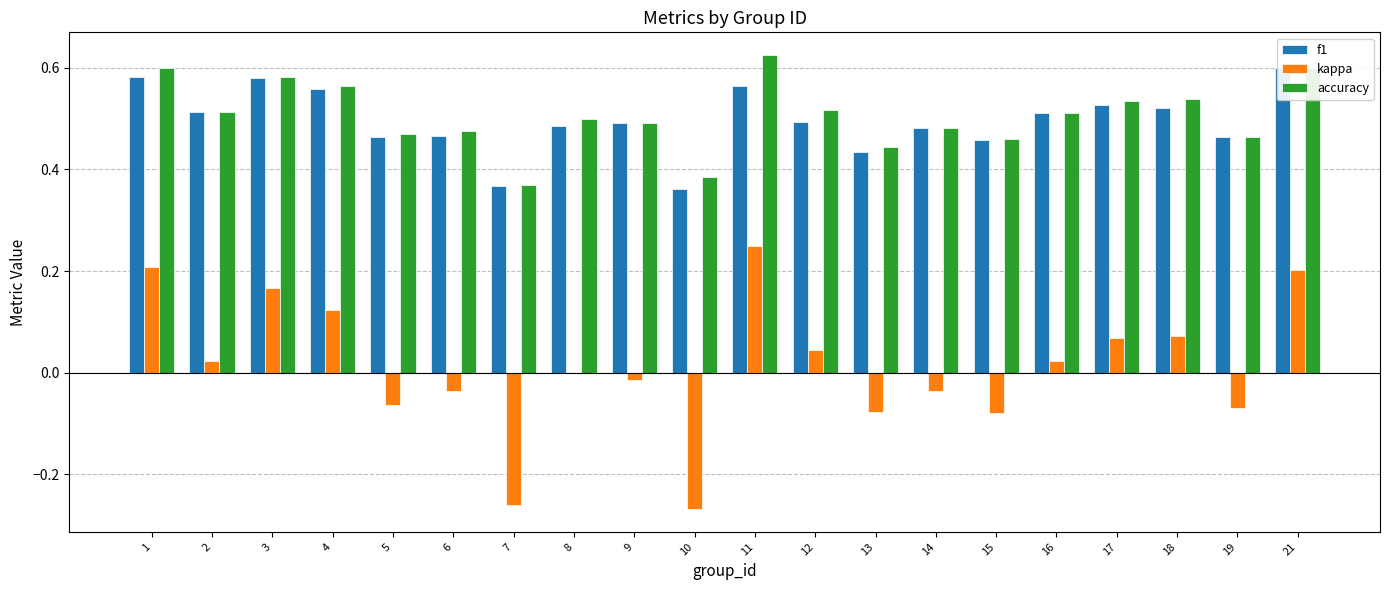

How many categories are shown in the chart?

20